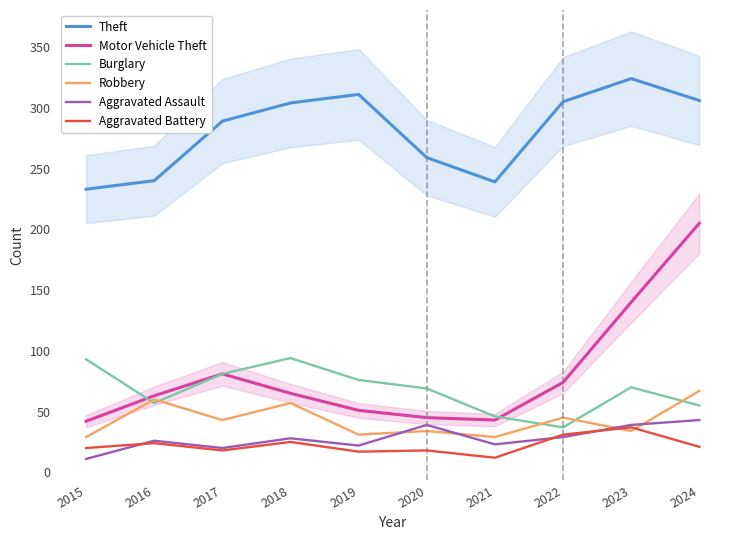

How many series are shown in this chart?

6